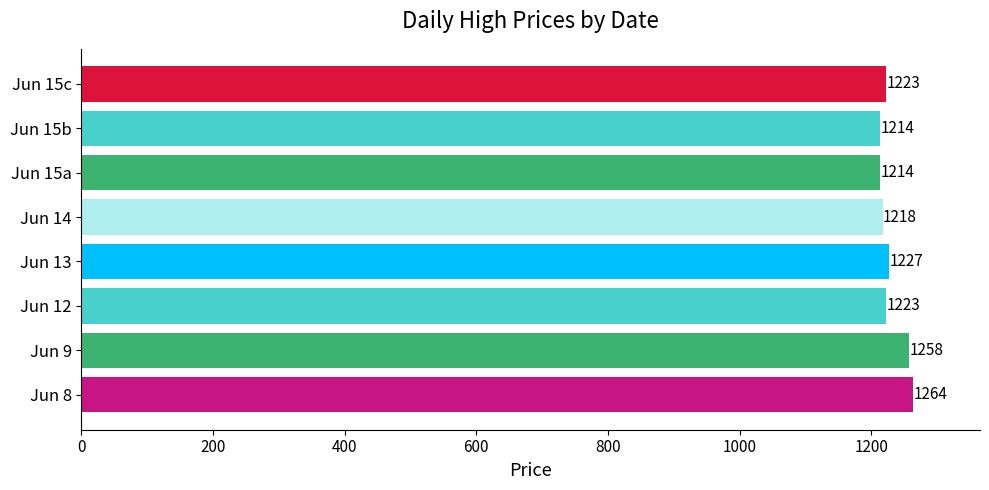

Which has a higher value, Jun 15b or Jun 8?

Jun 8